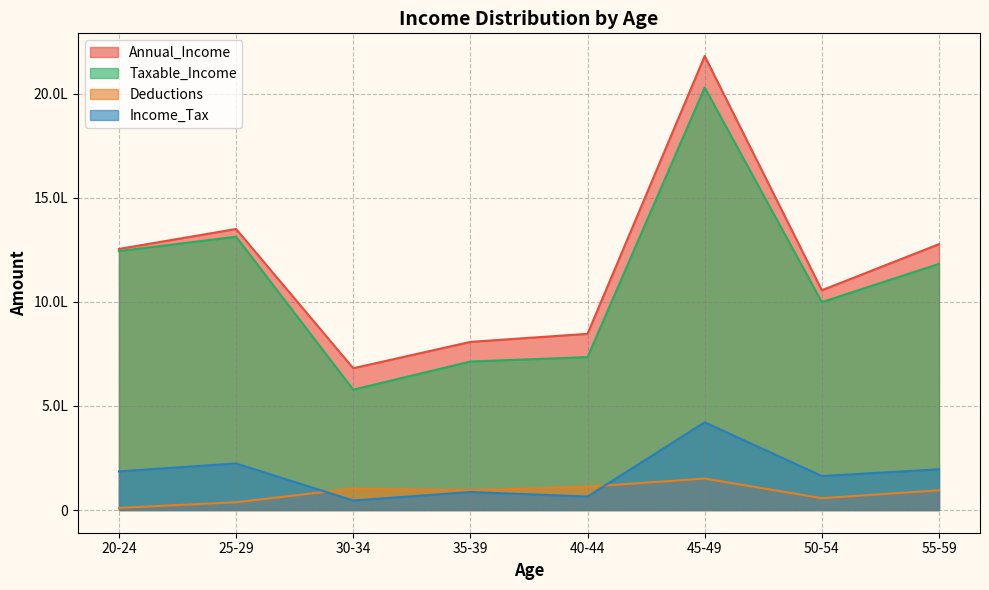

Does the chart display data point markers on the line(s)?

No